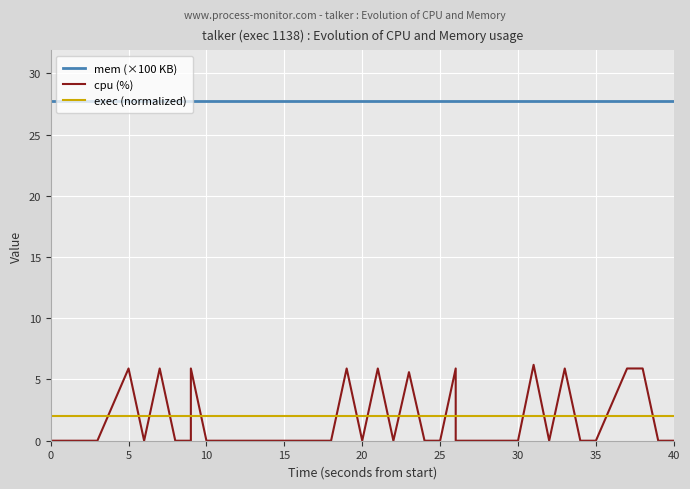

Rank the series by their maximum value, from lowest to highest.

exec (normalized), cpu (%), mem (×100 KB)